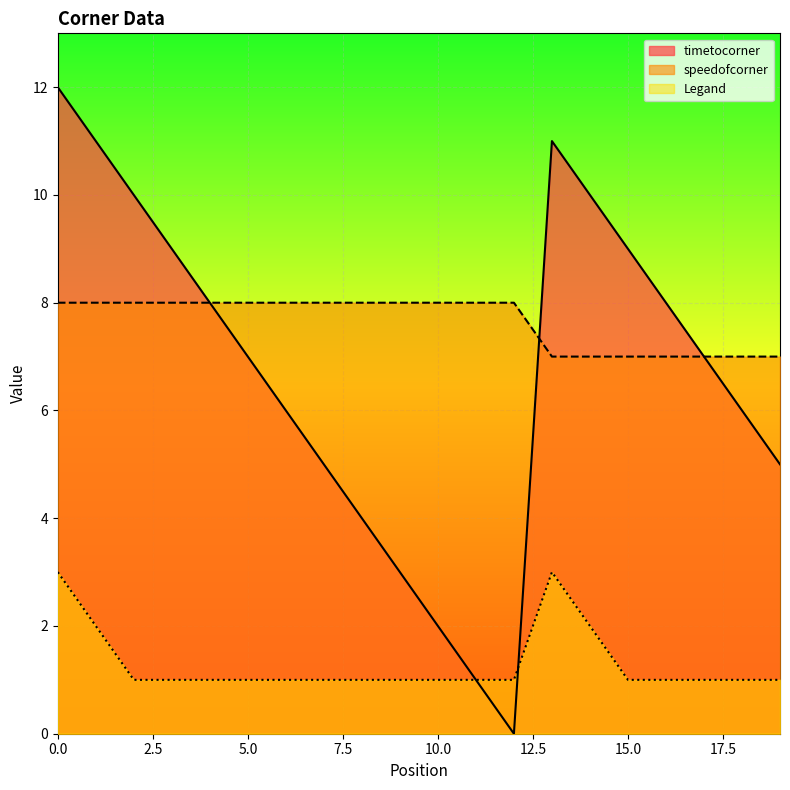

What is the sum of all timetocorner values?

134